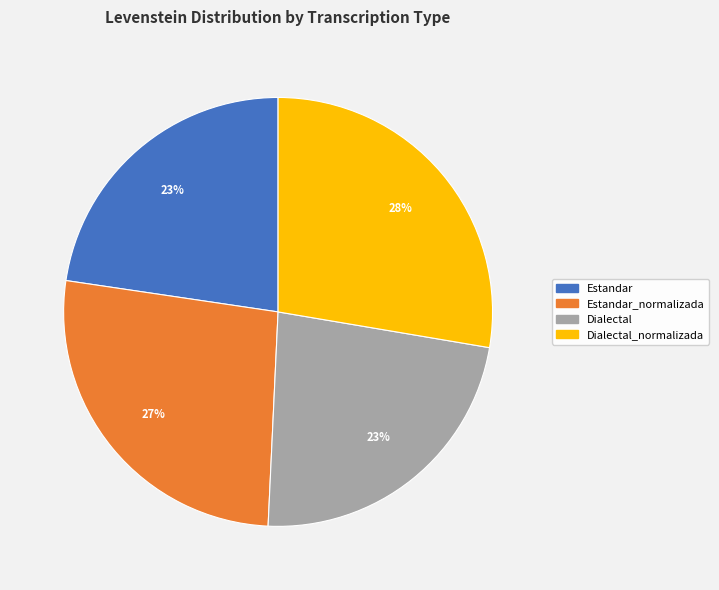

To the nearest percent, what percentage of the pie is Estandar_normalizada?

27%